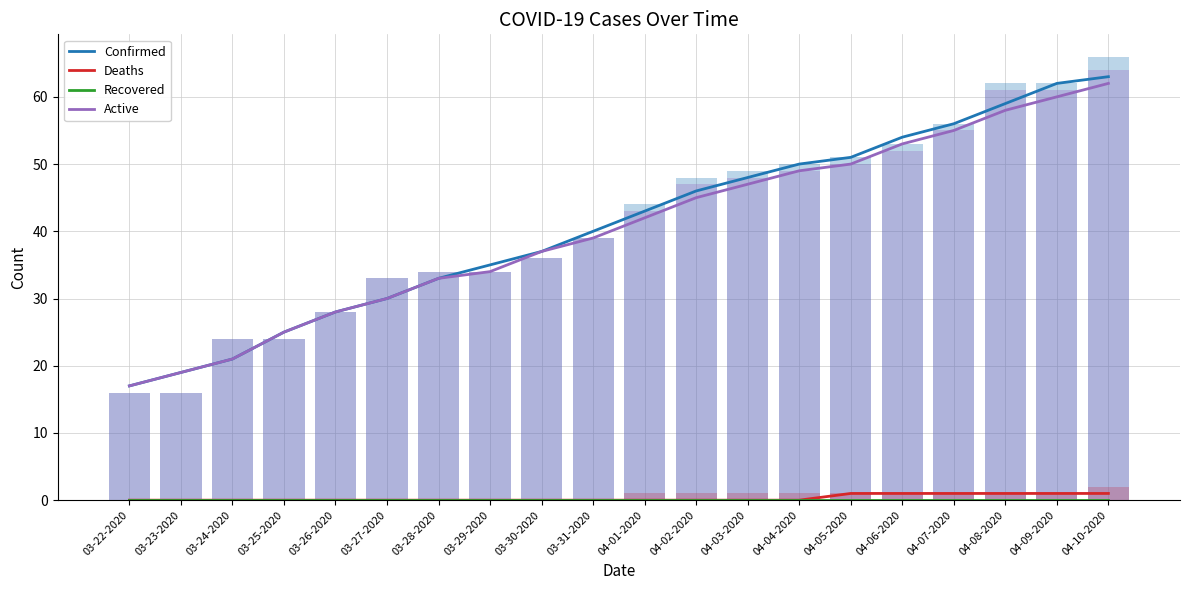

What is the difference between the Confirmed values at 04-10-2020 and 04-07-2020?

7